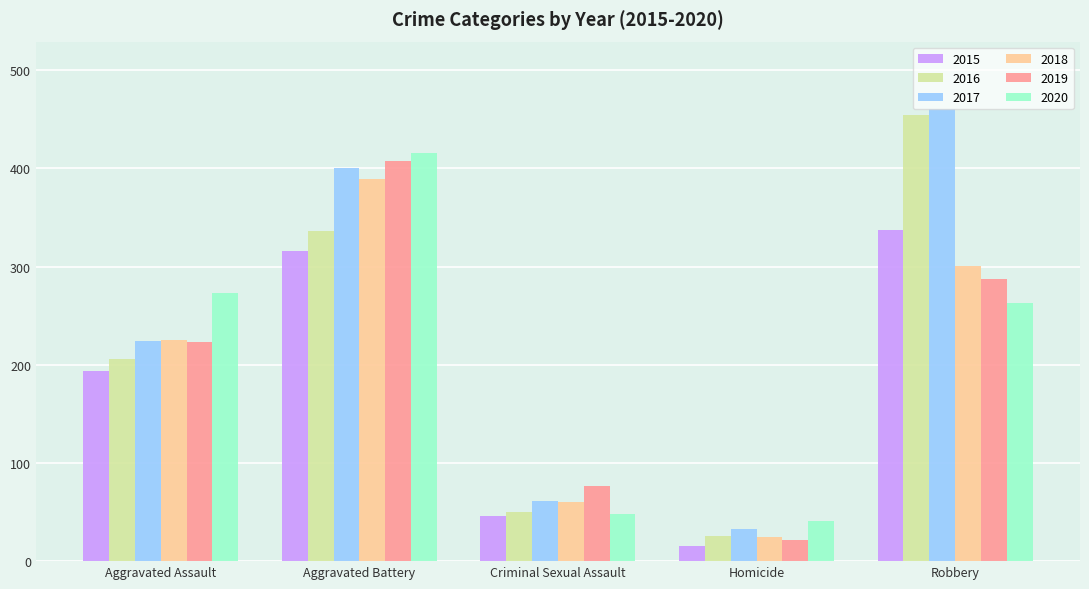

What is the sum of the 2019 values at Aggravated Assault and Criminal Sexual Assault?

300